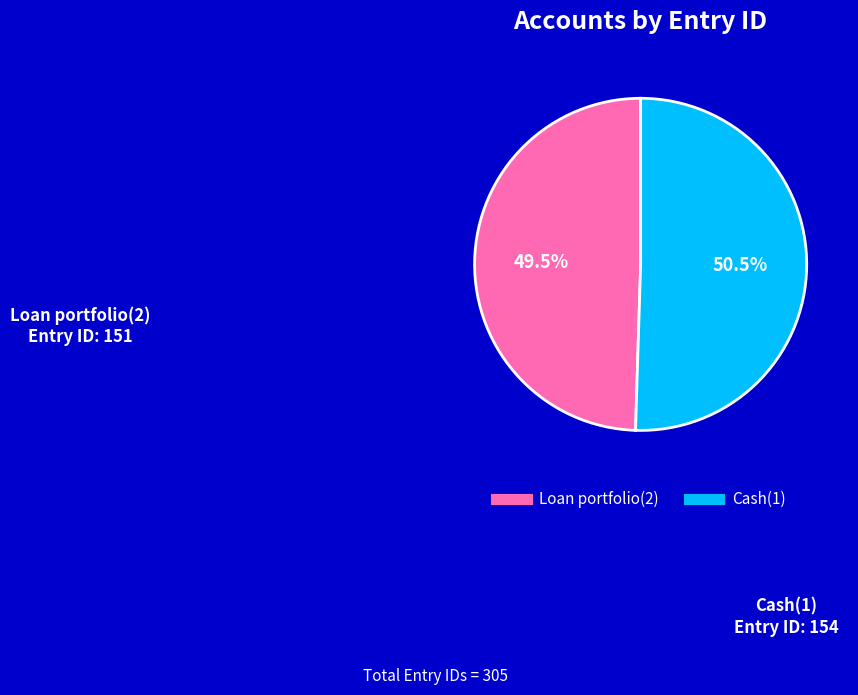

Between Cash(1) and Loan portfolio(2), which is larger?

Cash(1)